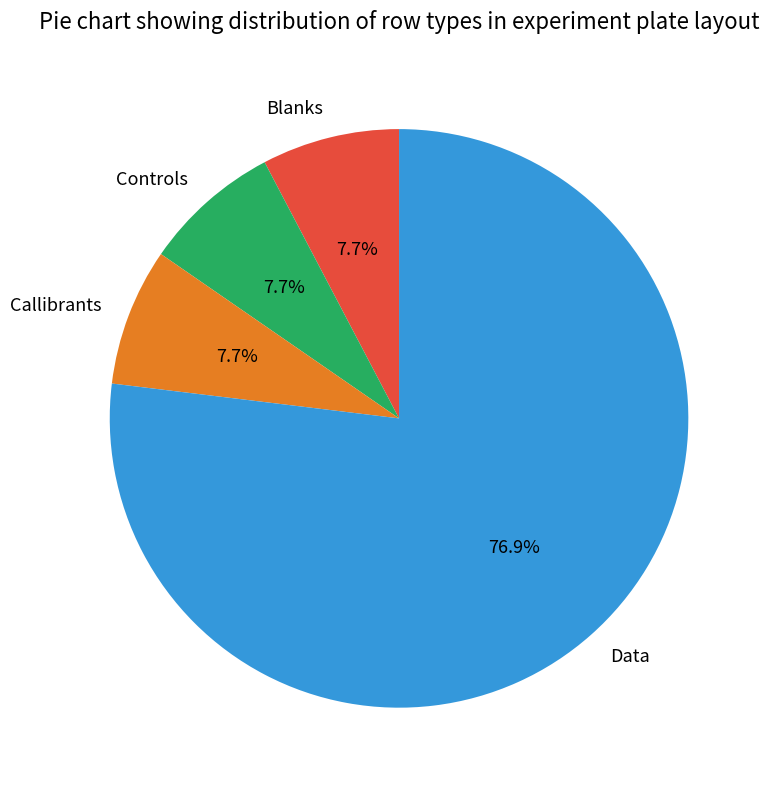

To the nearest percent, what is the difference between the largest and smallest slice percentages?

69%